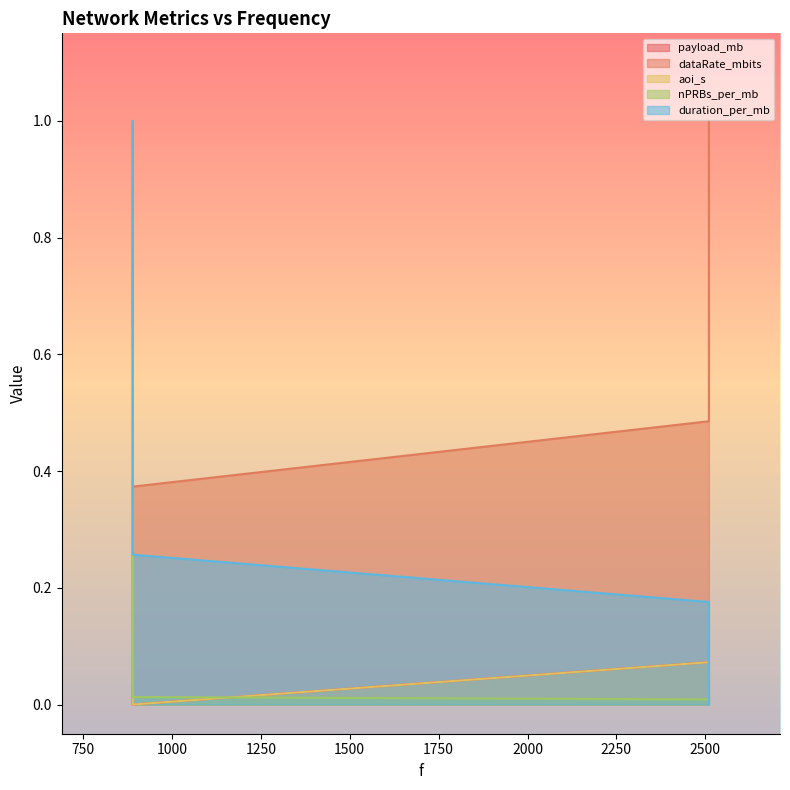

What is the average value of the duration_per_mb series?

0.4